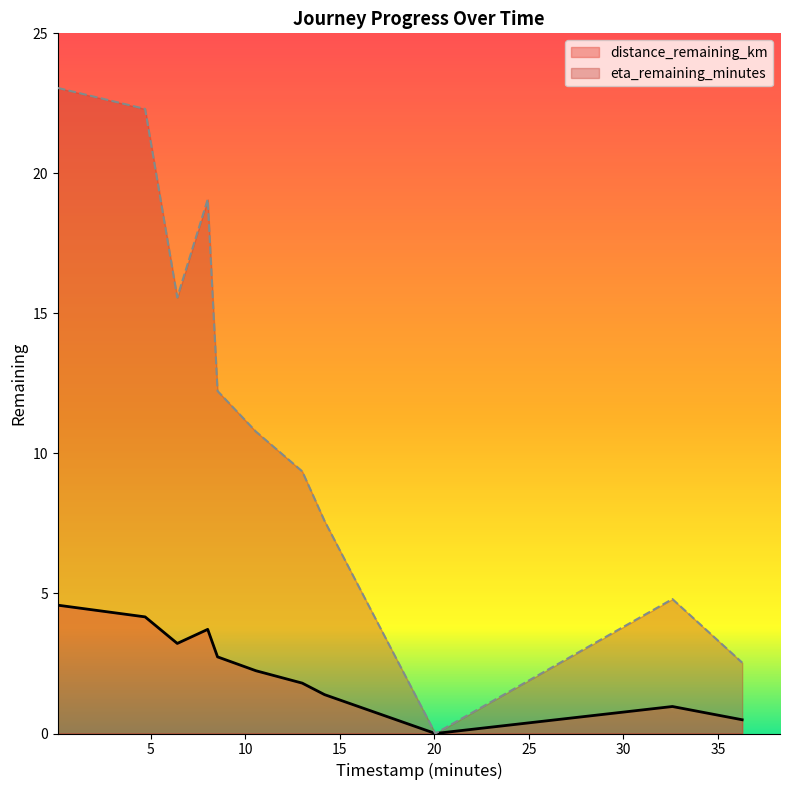

Where is eta_remaining_minutes nearest to the value 11?

10.56